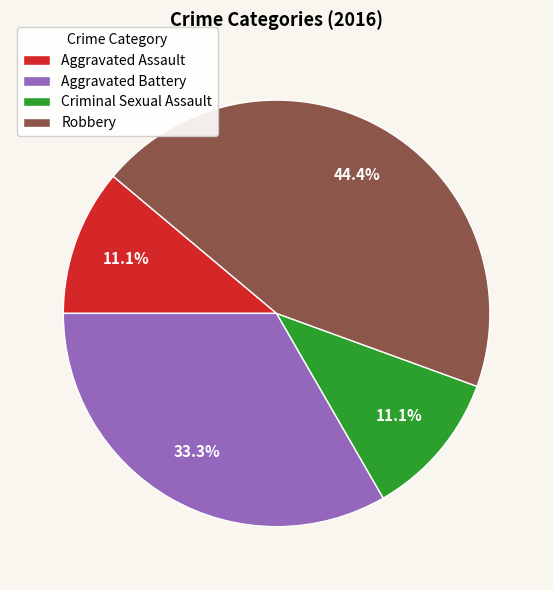

To the nearest percent, what percentage of the pie is Criminal Sexual Assault?

11%